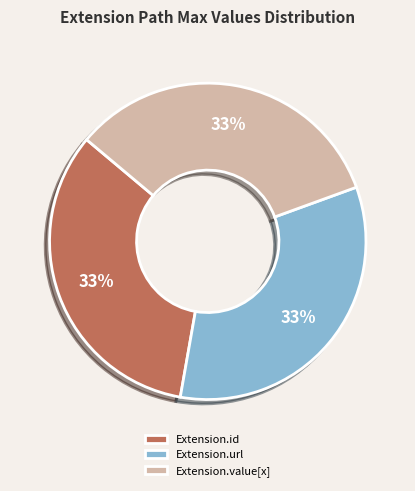

To the nearest percent, what portion does Extension.url represent?

33%